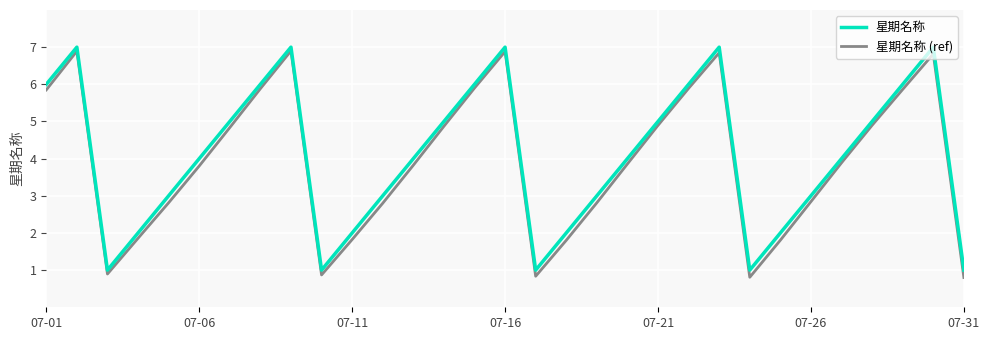

What are all the series names shown in the legend?

星期名称, 星期名称 (ref)